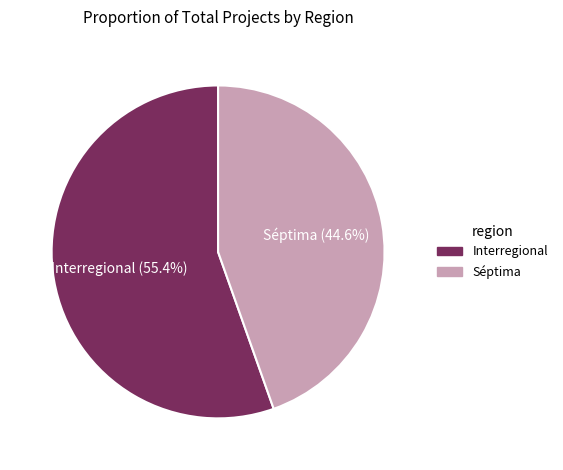

How many slices are in this pie chart?

2